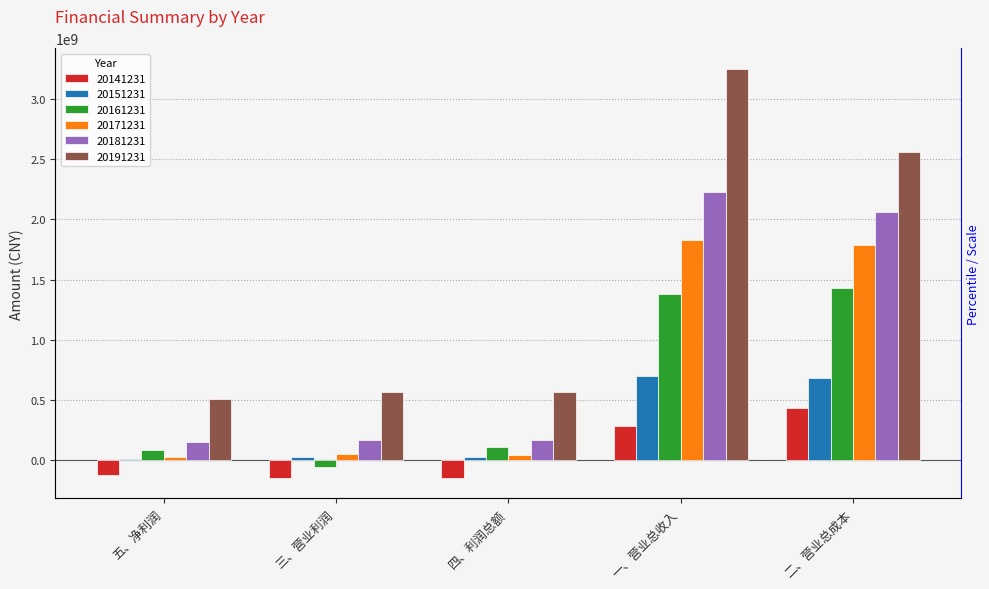

Rank the series by their maximum value, from highest to lowest.

20191231, 20181231, 20171231, 20161231, 20151231, 20141231